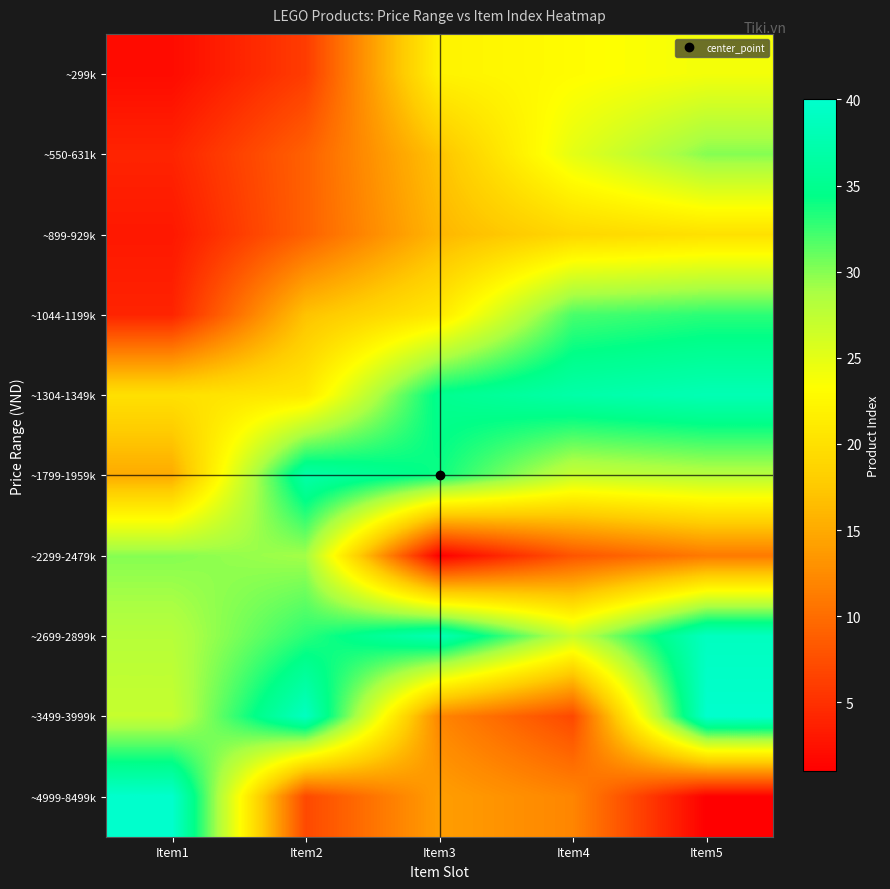

Reading right to left, what are all the values shown in this chart?

~299k: Item5=24	Item4=23	Item3=22	Item2=6	Item1=2
~550-631k: Item5=30	Item4=25	Item3=17	Item2=9	Item1=4
~899-929k: Item5=20	Item4=19	Item3=16	Item2=9	Item1=3
~1044-1199k: Item5=33	Item4=32	Item3=21	Item2=17	Item1=4
~1304-1349k: Item5=38	Item4=37	Item3=35	Item2=21	Item1=20
~1799-1959k: Item5=28	Item4=27	Item3=34	Item2=37	Item1=15
~2299-2479k: Item5=11	Item4=8	Item3=1	Item2=29	Item1=30
~2699-2899k: Item5=39	Item4=27	Item3=38	Item2=33	Item1=28
~3499-3999k: Item5=40	Item4=7	Item3=12	Item2=39	Item1=27
~4999-8499k: Item5=1	Item4=12	Item3=14	Item2=7	Item1=40